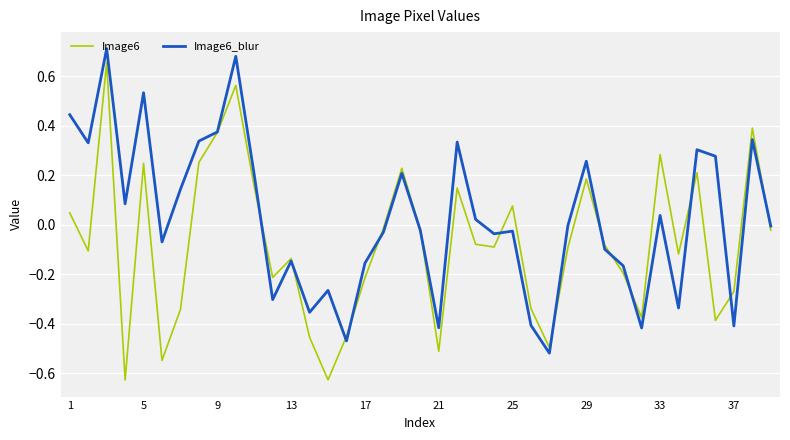

Which series has the largest total across all categories?

Image6_blur